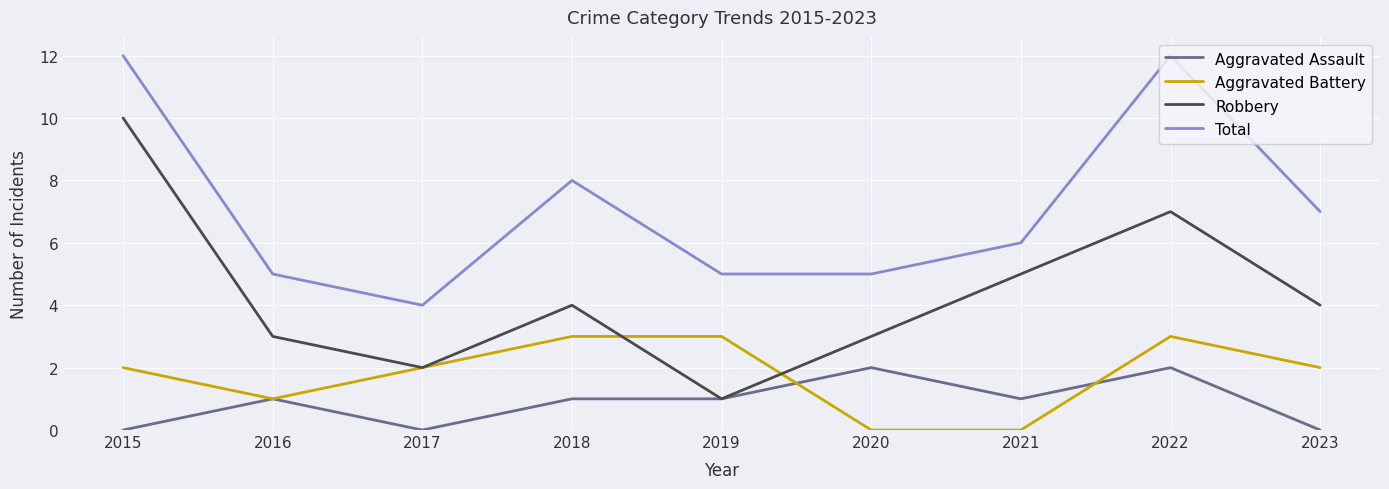

Is it true that Aggravated Battery equals 2 at 2023?

True